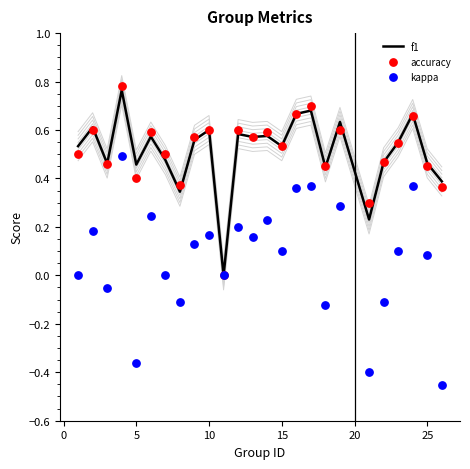

Which series reaches the maximum Y coordinate?

accuracy